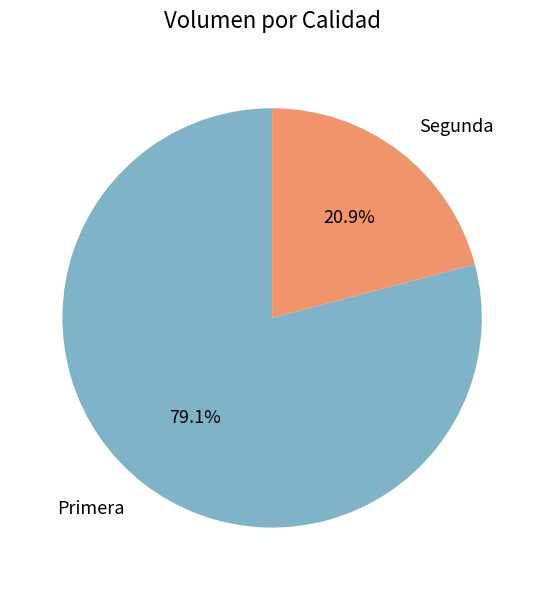

What percentage is the Segunda slice, to the nearest percent?

21%